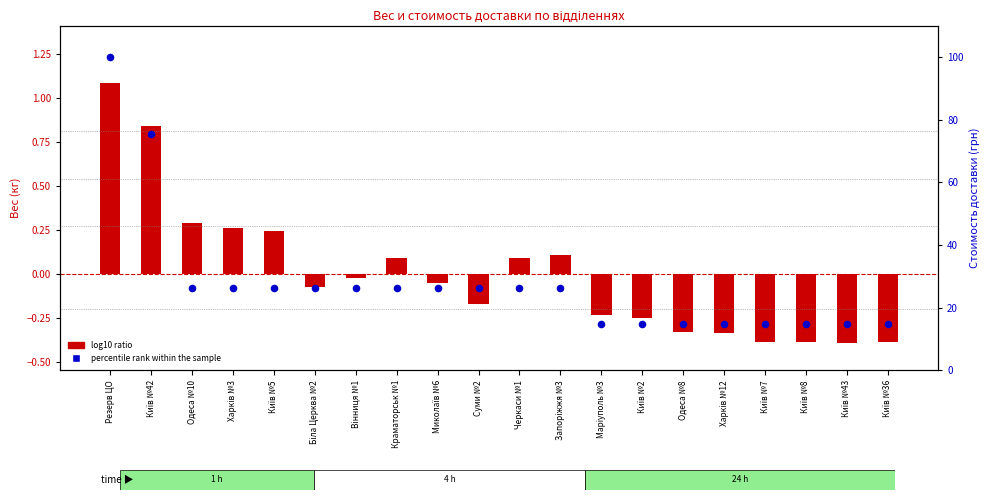

Which series has the largest total across all categories?

percentile rank within the sample